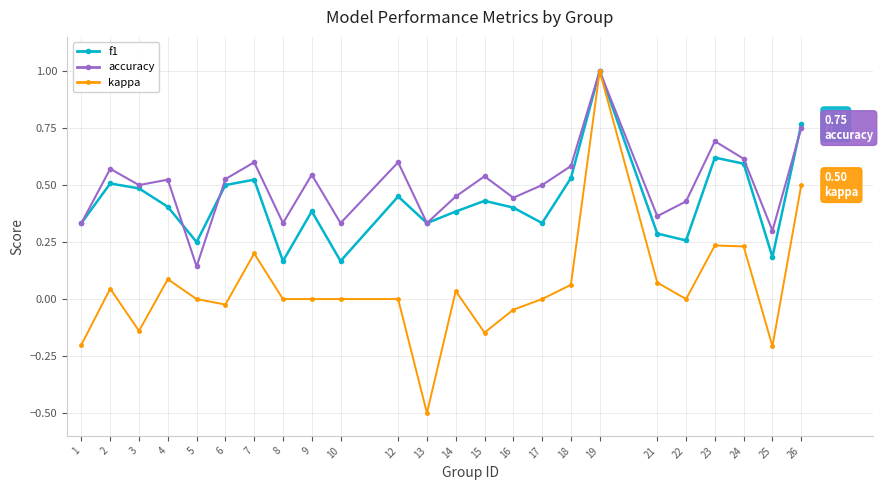

True or false: accuracy has more than 2 interior local peaks.

True